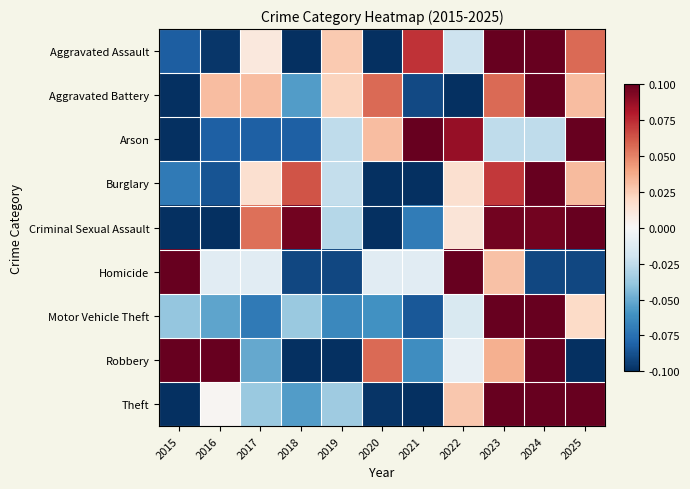

What is the total value across all series at 2023?

7.8